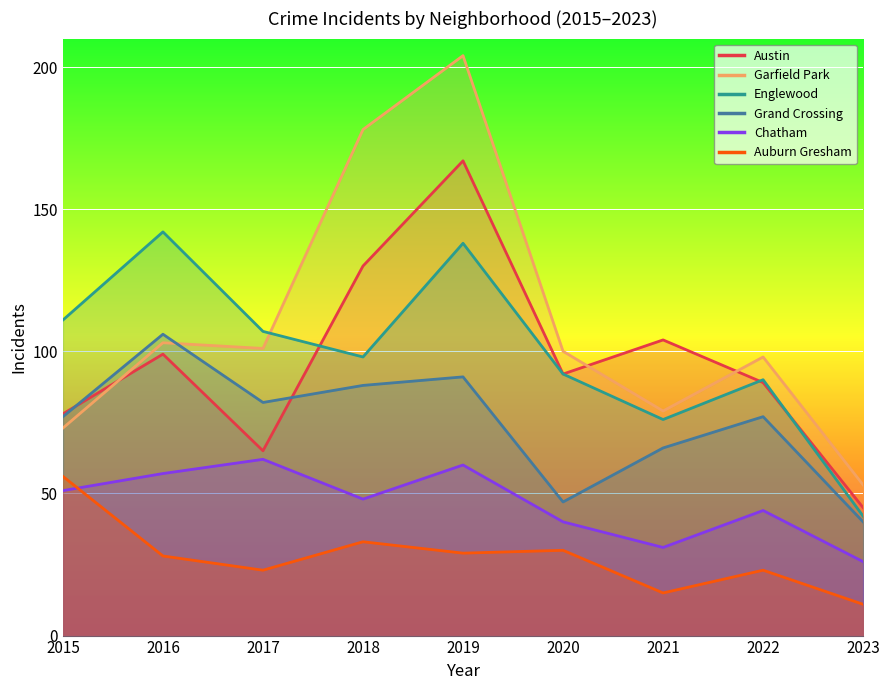

What is the difference between the second highest and minimum values in the Auburn Gresham series?

22